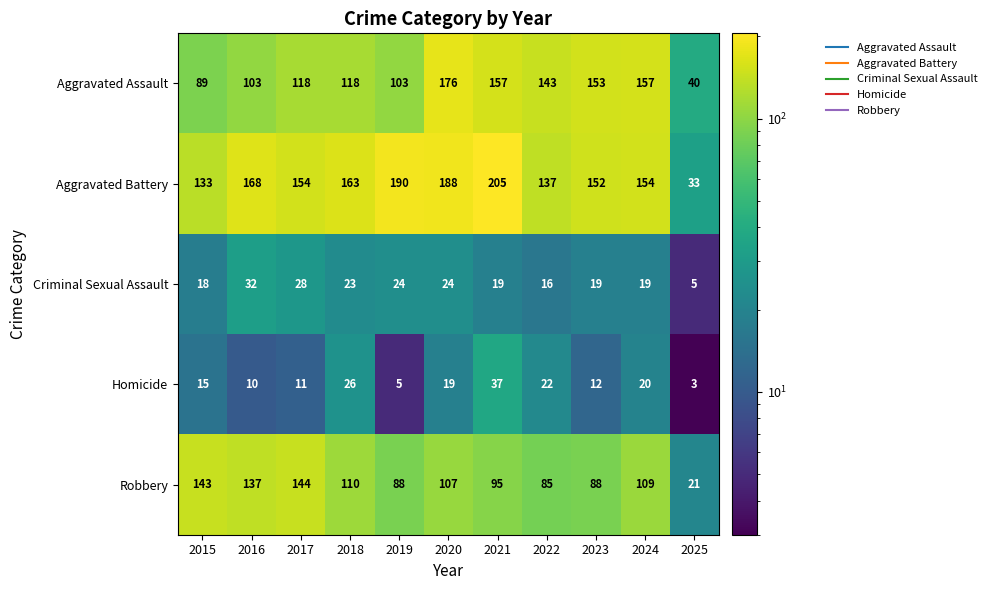

List the series in order of their peak value, lowest first.

Criminal Sexual Assault, Homicide, Robbery, Aggravated Assault, Aggravated Battery